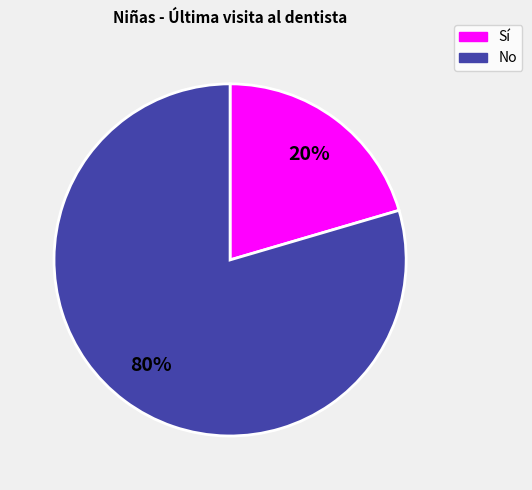

Does any single category account for the majority?

Yes